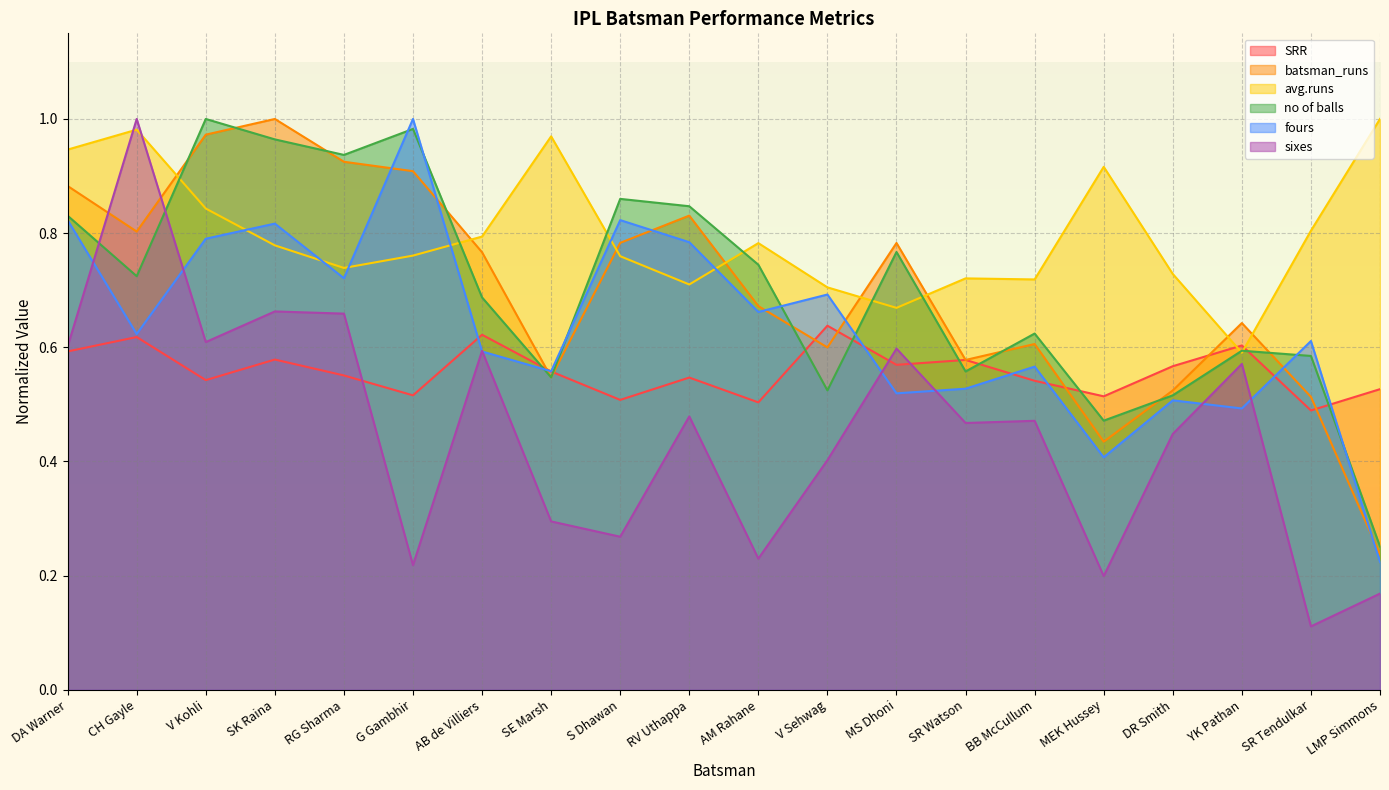

The no of balls series shows 0.6 at YK Pathan. True or false?

True